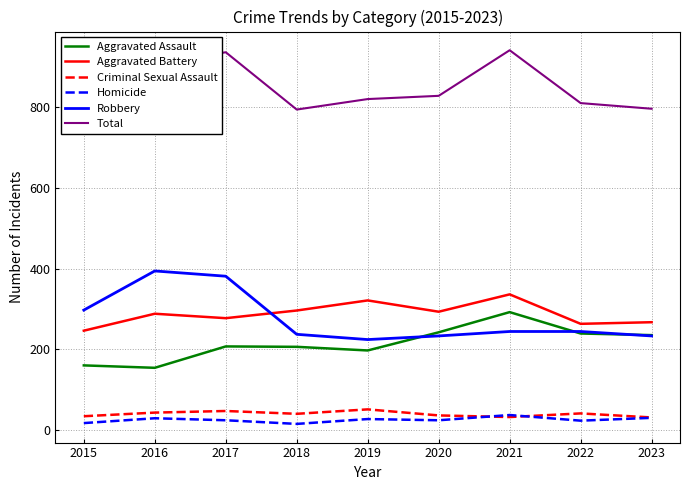

What is the approximate value of Criminal Sexual Assault at 2018, to the nearest 10?

40